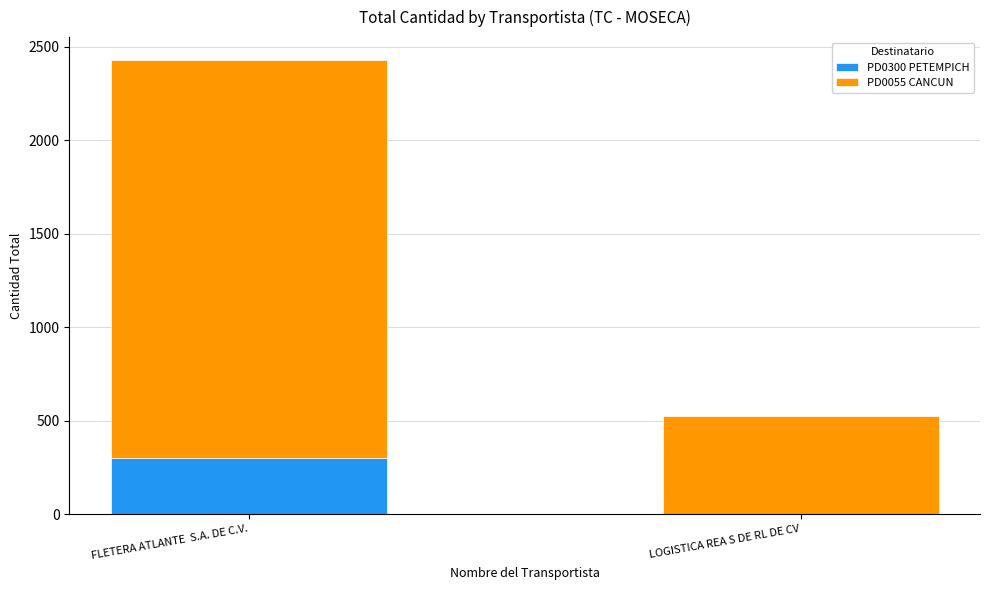

The PD0300 PETEMPICH series shows 540 at FLETERA ATLANTE  S.A. DE C.V.. True or false?

False